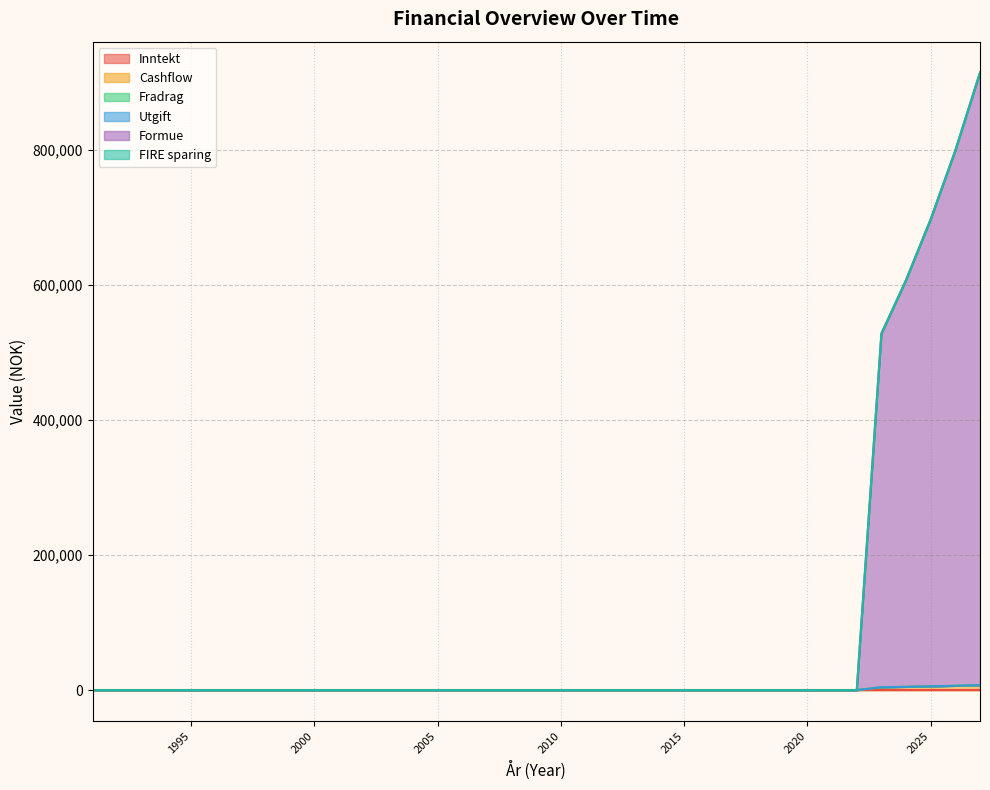

Reading left to right, transcribe all the data shown in this chart.

Inntekt: 1991=0.0	1992=0.0	1993=0.0	1994=0.0	1995=0.0	1996=0.0	1997=0.0	1998=0.0	1999=0.0	2000=0.0	2001=0.0	2002=0.0	2003=0.0	2004=0.0	2005=0.0	2006=0.0	2007=0.0	2008=0.0	2009=0.0	2010=0.0	2011=0.0	2012=0.0	2013=0.0	2014=0.0	2015=0.0	2016=0.0	2017=0.0	2018=0.0	2019=0.0	2020=0.0	2021=0.0	2022=0.0	2023=0.0	2024=0.0	2025=0.0	2026=0.0	2027=0.0
Cashflow: 1991=0.0	1992=0.0	1993=0.0	1994=0.0	1995=0.0	1996=0.0	1997=0.0	1998=0.0	1999=0.0	2000=0.0	2001=0.0	2002=0.0	2003=0.0	2004=0.0	2005=0.0	2006=0.0	2007=0.0	2008=0.0	2009=0.0	2010=0.0	2011=0.0	2012=0.0	2013=0.0	2014=0.0	2015=0.0	2016=0.0	2017=0.0	2018=0.0	2019=0.0	2020=0.0	2021=0.0	2022=0.0	2023=-4192.0	2024=-4822.4	2025=-5537.0	2026=-6346.2	2027=-7261.9
Fradrag: 1991=0.0	1992=0.0	1993=0.0	1994=0.0	1995=0.0	1996=0.0	1997=0.0	1998=0.0	1999=0.0	2000=0.0	2001=0.0	2002=0.0	2003=0.0	2004=0.0	2005=0.0	2006=0.0	2007=0.0	2008=0.0	2009=0.0	2010=0.0	2011=0.0	2012=0.0	2013=0.0	2014=0.0	2015=0.0	2016=0.0	2017=0.0	2018=0.0	2019=0.0	2020=0.0	2021=0.0	2022=0.0	2023=0.0	2024=0.0	2025=0.0	2026=0.0	2027=0.0
Utgift: 1991=0.0	1992=0.0	1993=0.0	1994=0.0	1995=0.0	1996=0.0	1997=0.0	1998=0.0	1999=0.0	2000=0.0	2001=0.0	2002=0.0	2003=0.0	2004=0.0	2005=0.0	2006=0.0	2007=0.0	2008=0.0	2009=0.0	2010=0.0	2011=0.0	2012=0.0	2013=0.0	2014=0.0	2015=0.0	2016=0.0	2017=0.0	2018=0.0	2019=0.0	2020=0.0	2021=0.0	2022=0.0	2023=0.0	2024=0.0	2025=0.0	2026=0.0	2027=0.0
Formue: 1991=0.0	1992=0.0	1993=0.0	1994=0.0	1995=0.0	1996=0.0	1997=0.0	1998=0.0	1999=0.0	2000=0.0	2001=0.0	2002=0.0	2003=0.0	2004=0.0	2005=0.0	2006=0.0	2007=0.0	2008=0.0	2009=0.0	2010=0.0	2011=0.0	2012=0.0	2013=0.0	2014=0.0	2015=0.0	2016=0.0	2017=0.0	2018=0.0	2019=0.0	2020=0.0	2021=0.0	2022=0.0	2023=524000.0	2024=602800.0	2025=692120.0	2026=793276.0	2027=907742.0
FIRE sparing: 1991=0.0	1992=0.0	1993=0.0	1994=0.0	1995=0.0	1996=0.0	1997=0.0	1998=0.0	1999=0.0	2000=0.0	2001=0.0	2002=0.0	2003=0.0	2004=0.0	2005=0.0	2006=0.0	2007=0.0	2008=0.0	2009=0.0	2010=0.0	2011=0.0	2012=0.0	2013=0.0	2014=0.0	2015=0.0	2016=0.0	2017=0.0	2018=0.0	2019=0.0	2020=0.0	2021=0.0	2022=0.0	2023=0.0	2024=0.0	2025=0.0	2026=0.0	2027=0.0